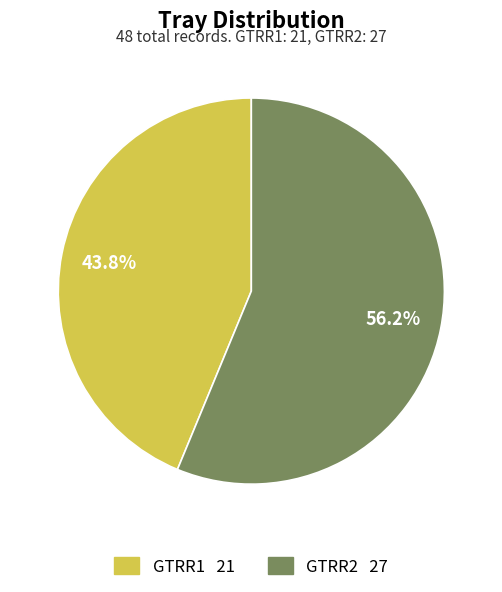

Which slice represents more than half of the pie?

GTRR2